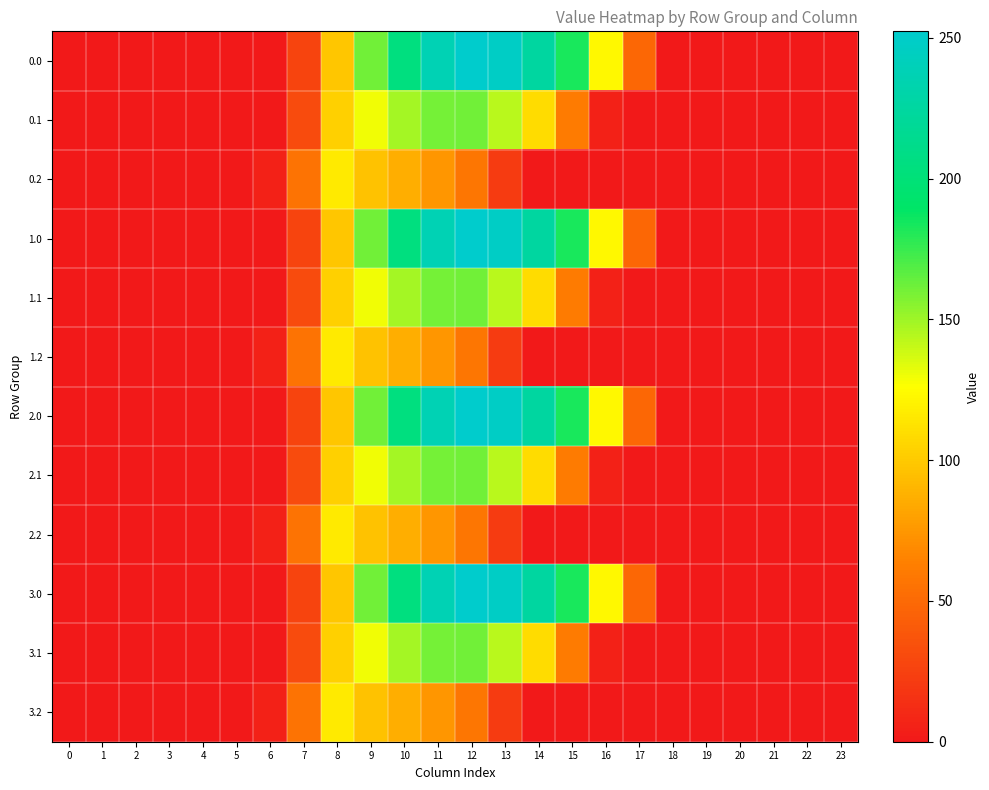

At which category is the sum across all series the highest?

11